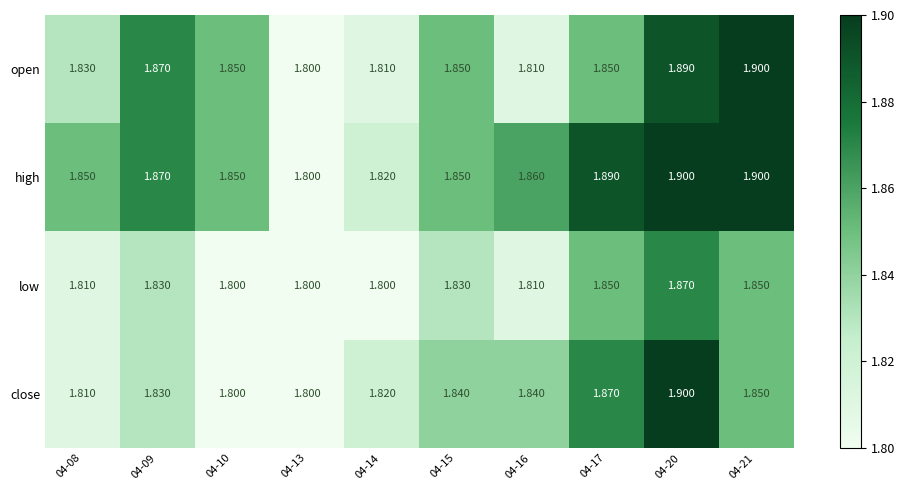

Rank the series by their average value, from highest to lowest.

high, open, close, low